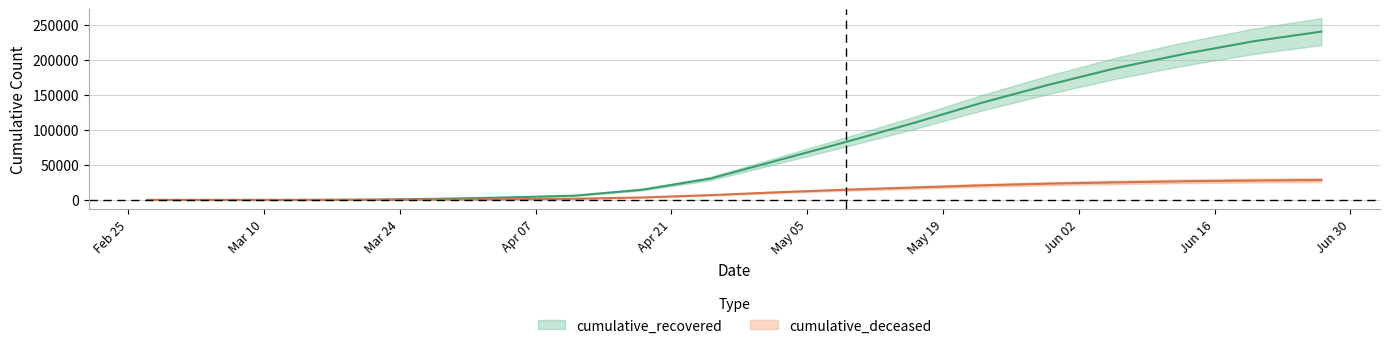

What is the label of the 15th point from the right?

2020-03-21